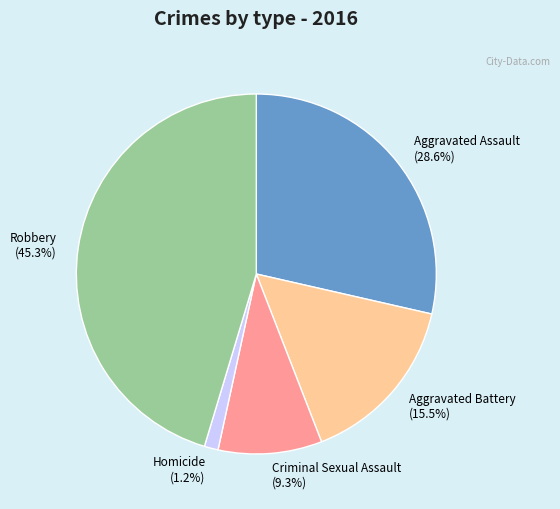

To the nearest percent, what is the average slice percentage?

20%